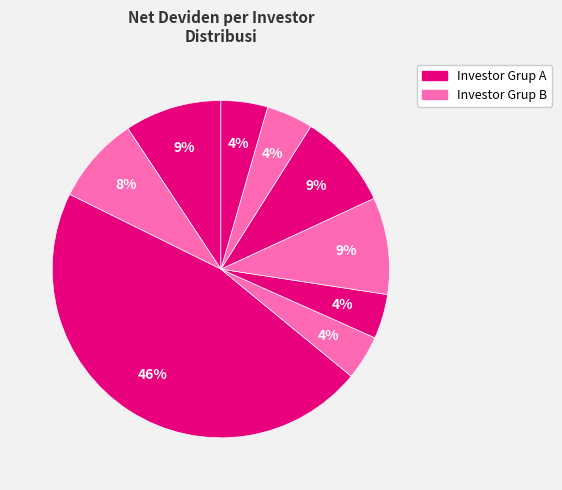

To the nearest percent, what is the difference between the largest and smallest slice percentages?

42%